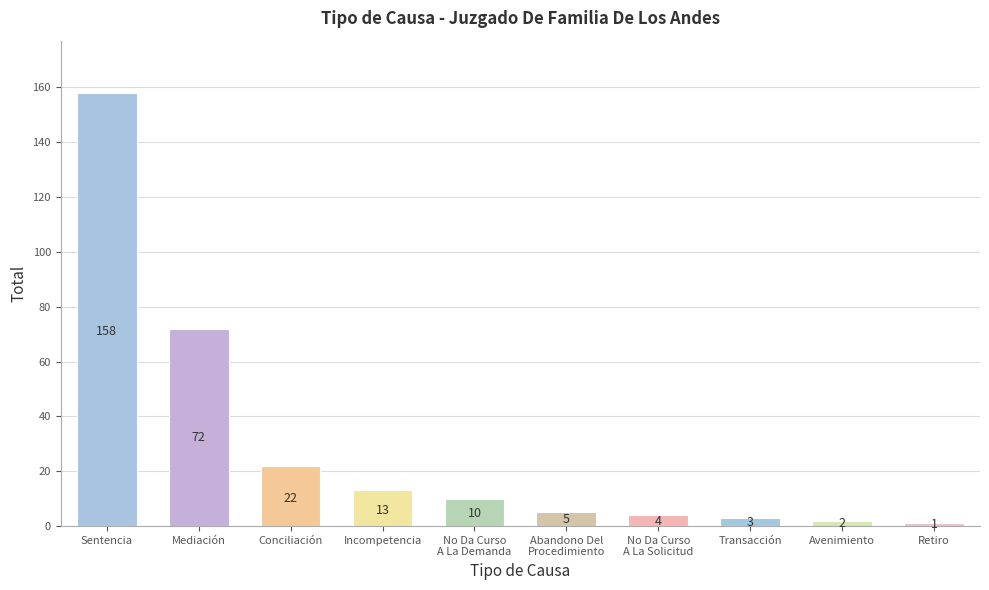

Reading left to right, what are all the values shown in this chart?

158	72	22	13	10	5	4	3	2	1